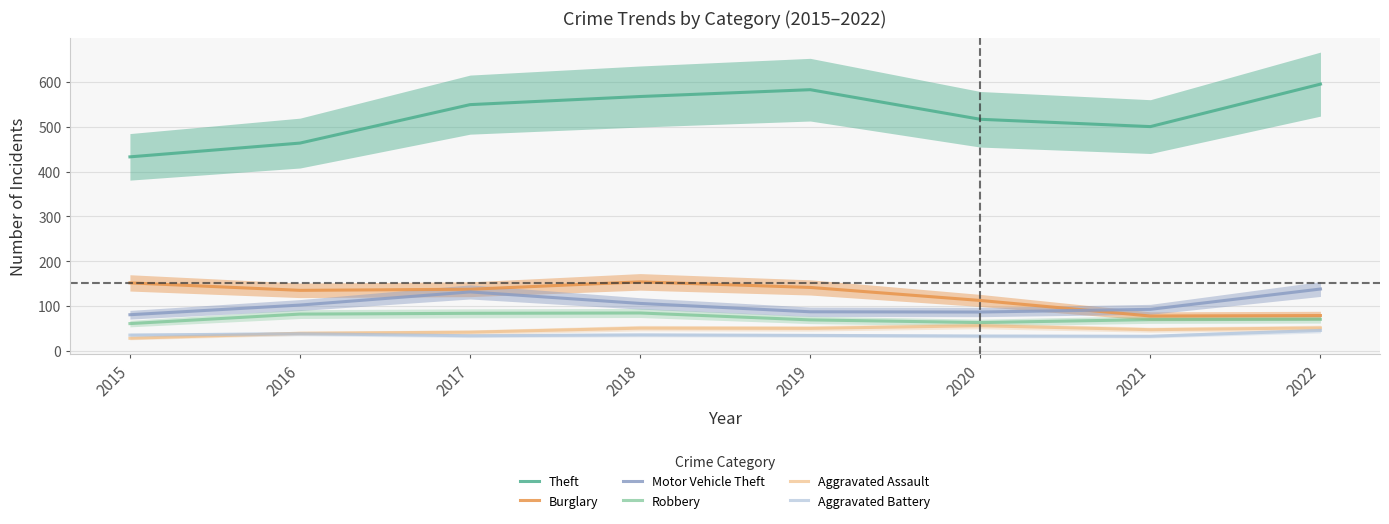

How many data points in Aggravated Battery are less than 35?

4